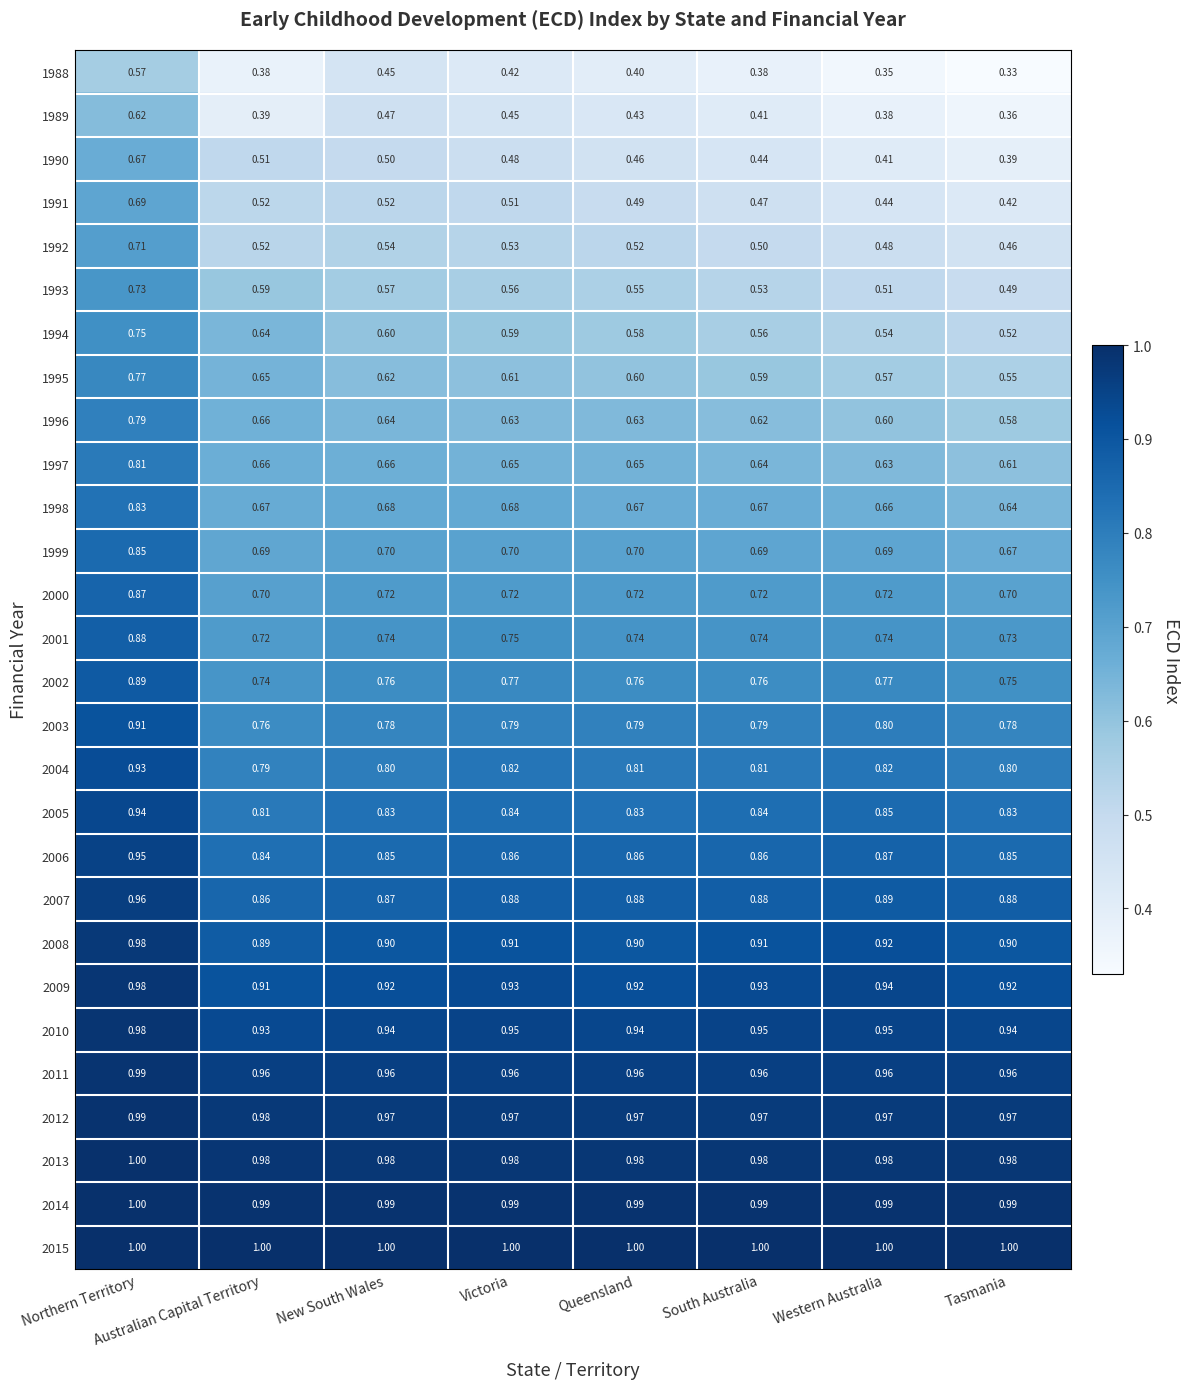

At which label does 2011 reach its peak?

Northern Territory